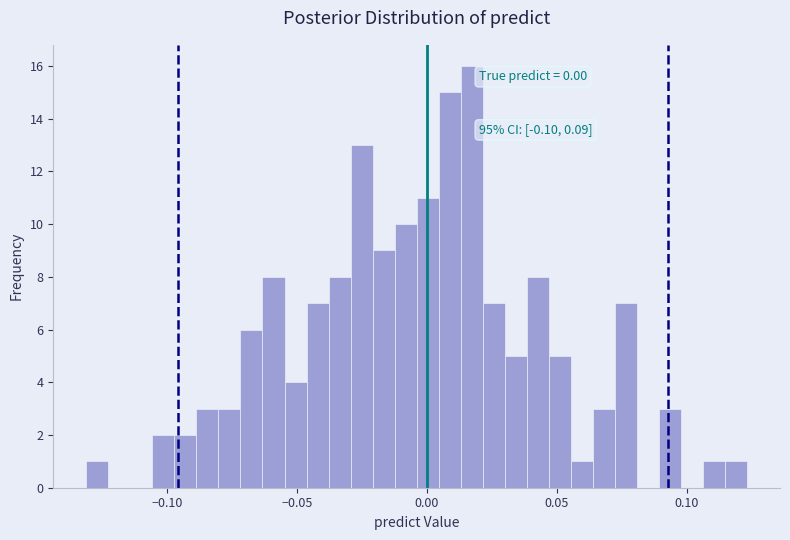

Read against the x-axis, roughly where is the centre of the tallest bar?

0.015